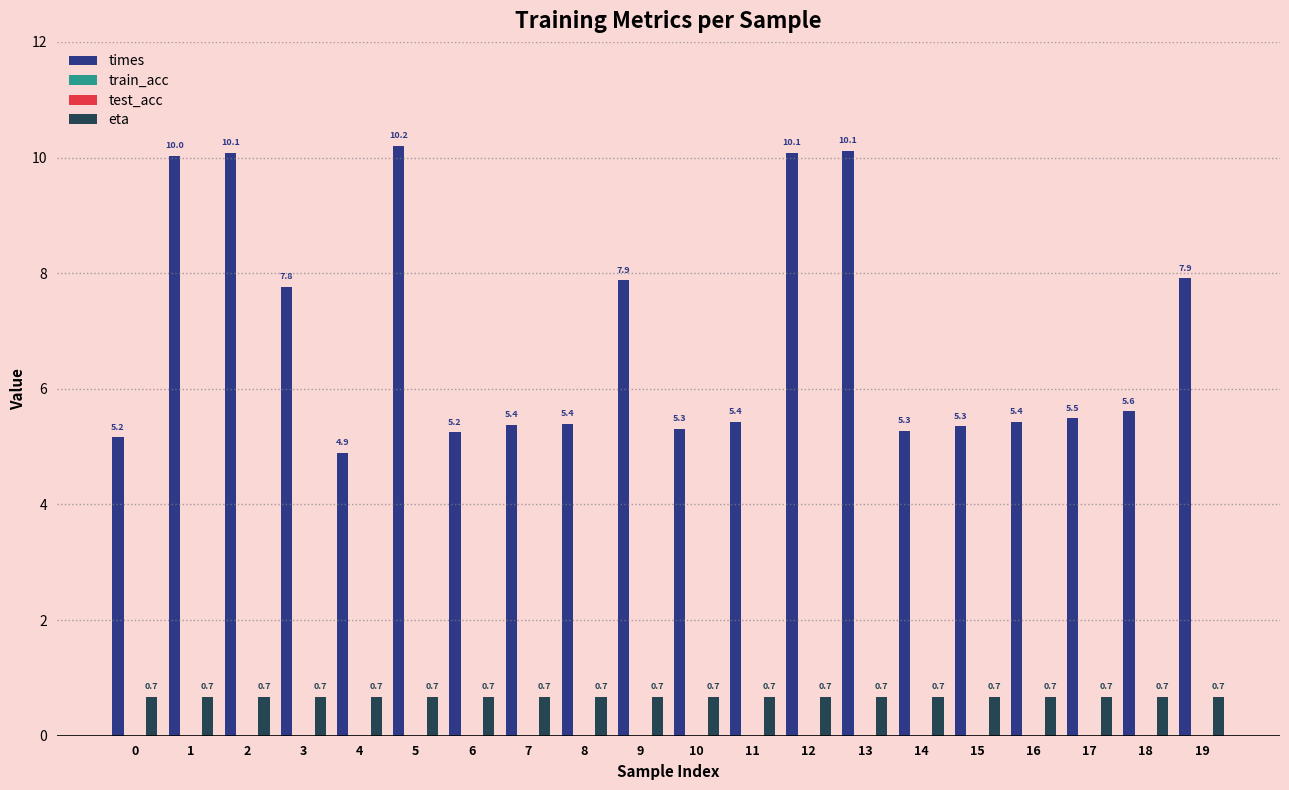

Which series has the widest spread of values?

times